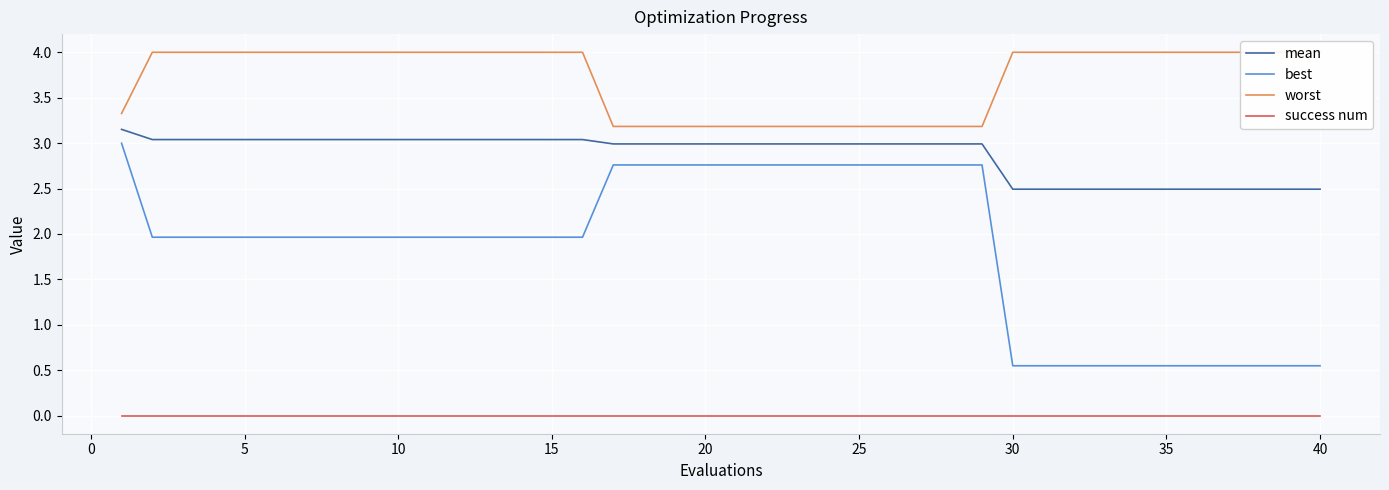

True or false: success num and worst cross at least once.

False